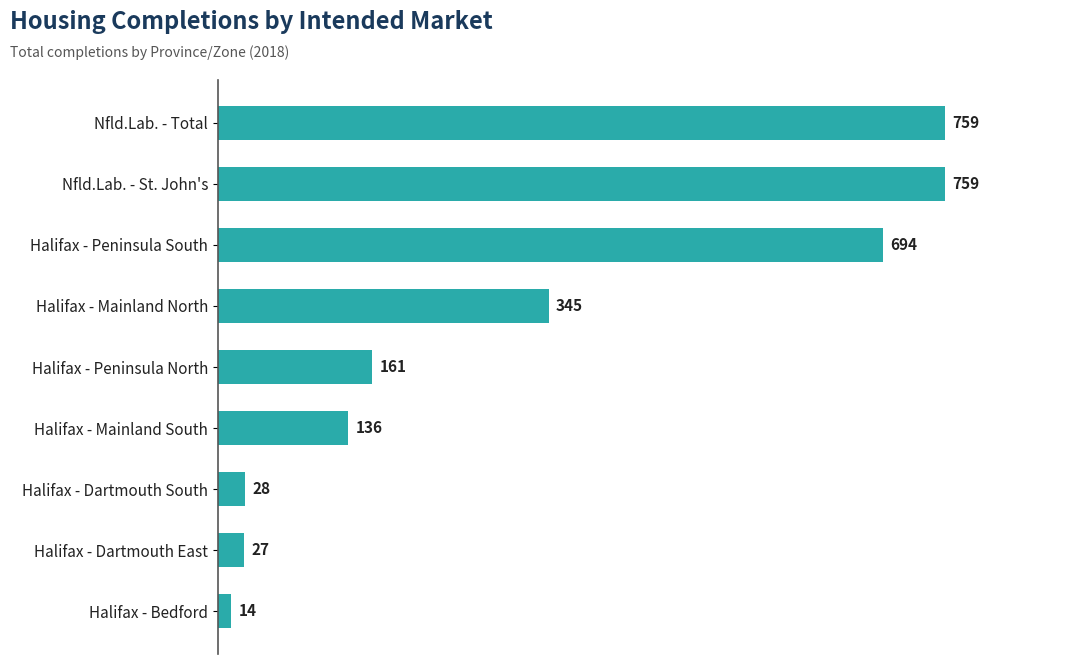

What is the average value?

325